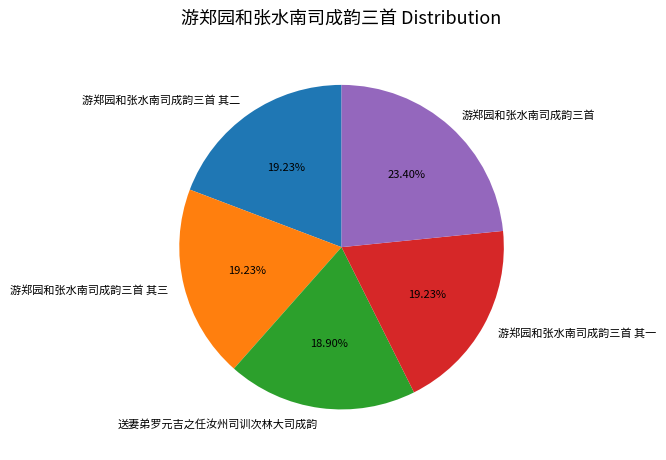

Do 游郑园和张水南司成韵三首 and 游郑园和张水南司成韵三首 其二 together represent more than half of the pie?

No